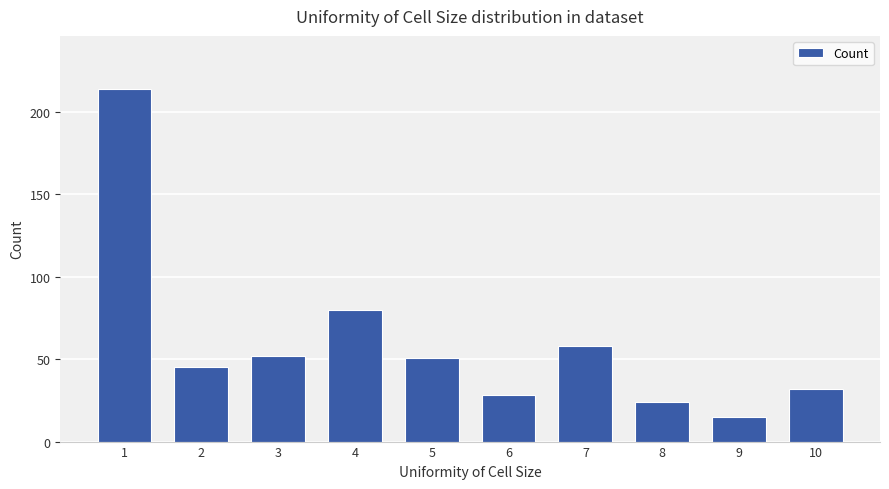

What is the smallest value displayed?

15